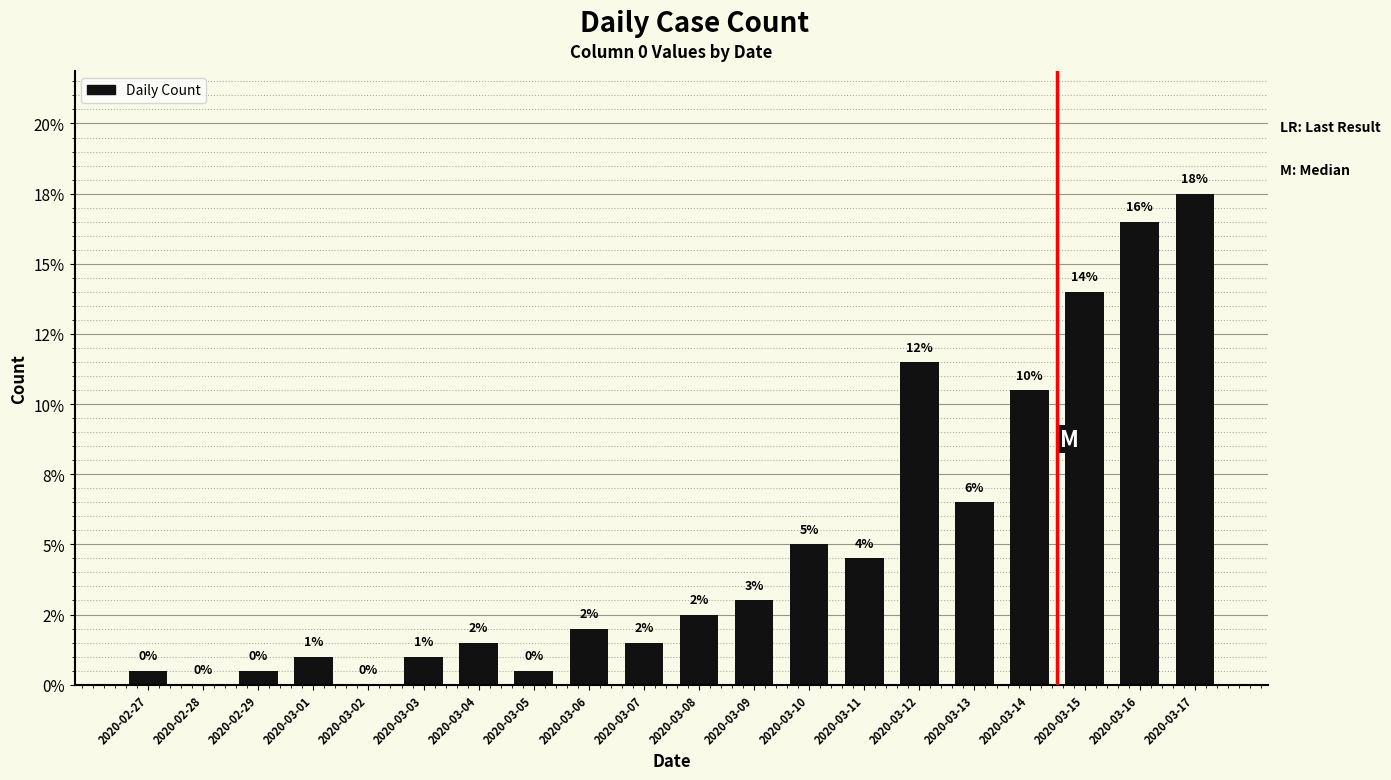

Reading left to right, what are all the values shown in this chart?

2020-02-27=0.5	2020-02-28=0.0	2020-02-29=0.5	2020-03-01=1.0	2020-03-02=0.0	2020-03-03=1.0	2020-03-04=1.5	2020-03-05=0.5	2020-03-06=2.0	2020-03-07=1.5	2020-03-08=2.5	2020-03-09=3.0	2020-03-10=5.0	2020-03-11=4.5	2020-03-12=11.5	2020-03-13=6.5	2020-03-14=10.5	2020-03-15=14.0	2020-03-16=16.5	2020-03-17=17.5